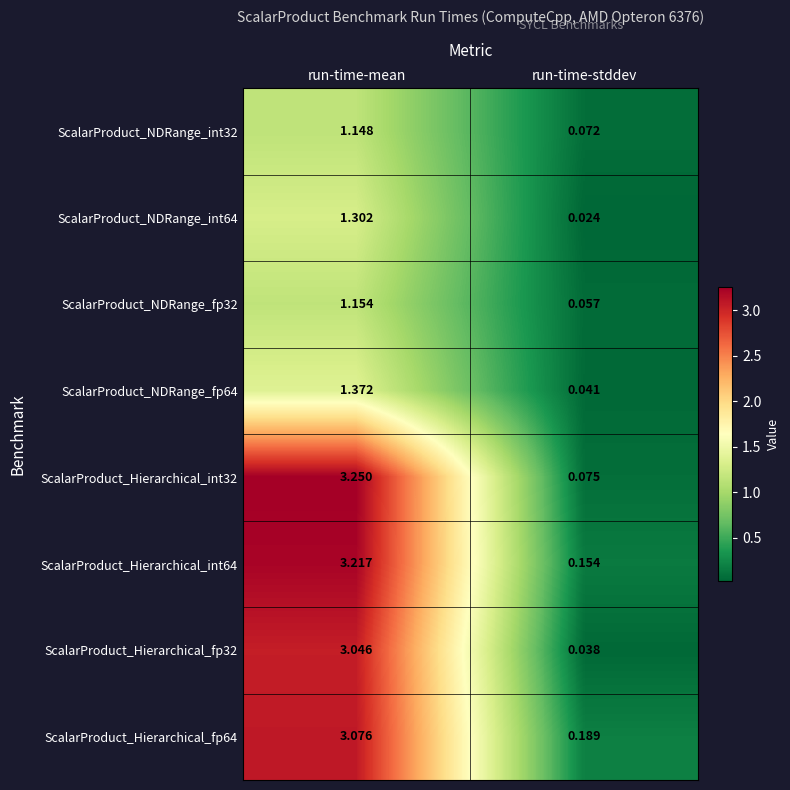

At which label does ScalarProduct_Hierarchical_fp32 first exceed 3?

run-time-mean